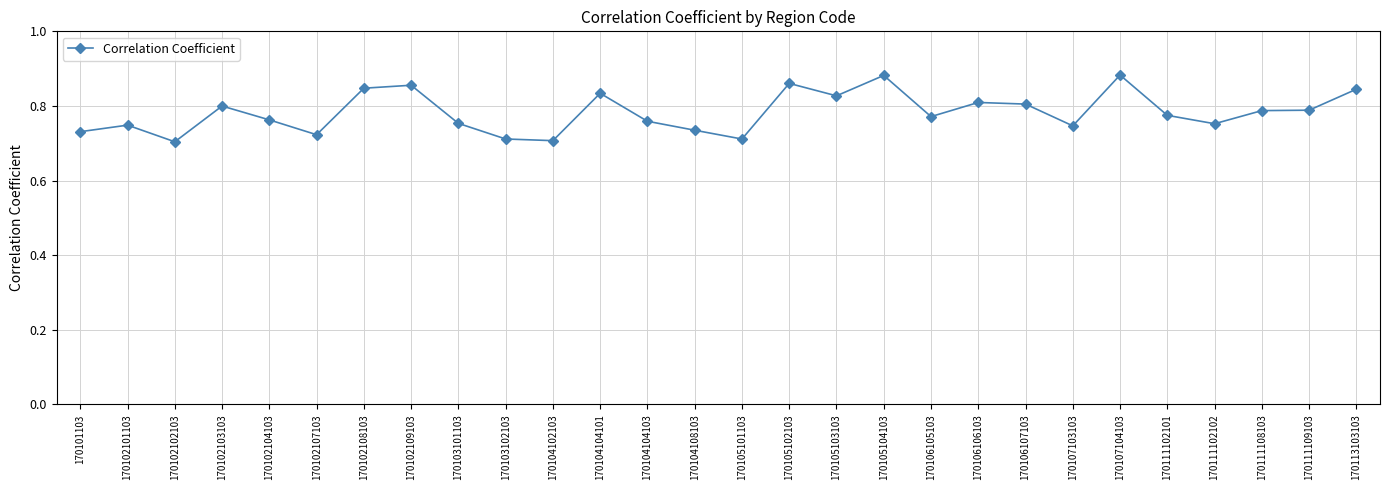

True or false: there are more than 2 points higher than both neighbors.

True